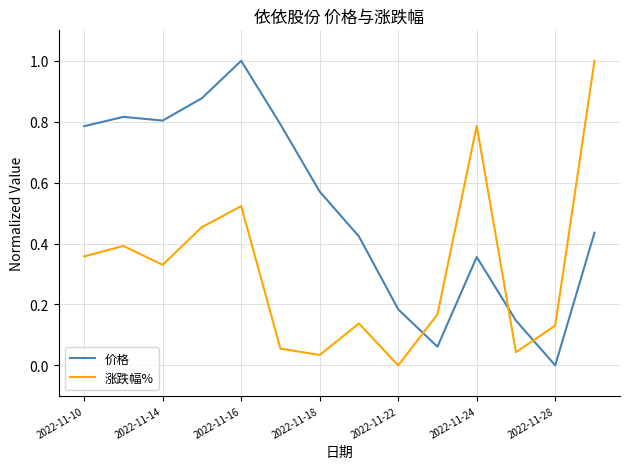

How many positive values does the 价格 series have?

13